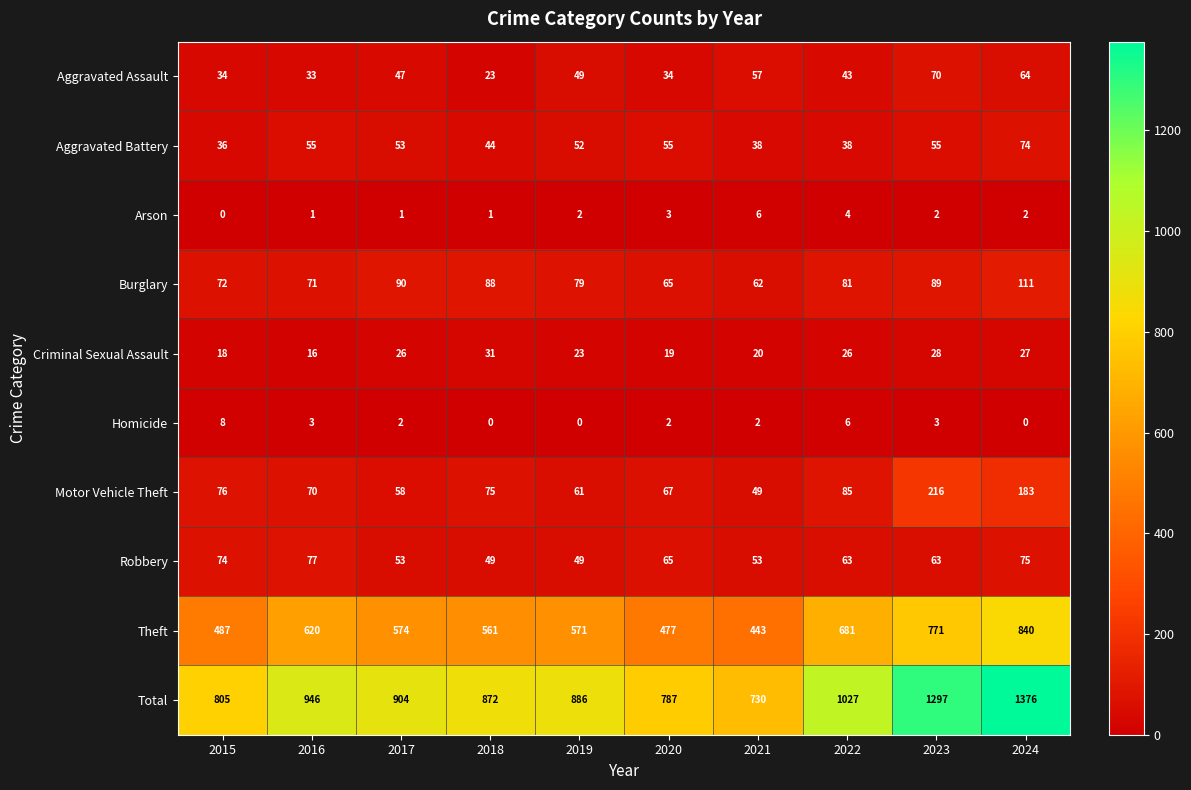

What is the minimum value for Total?

730